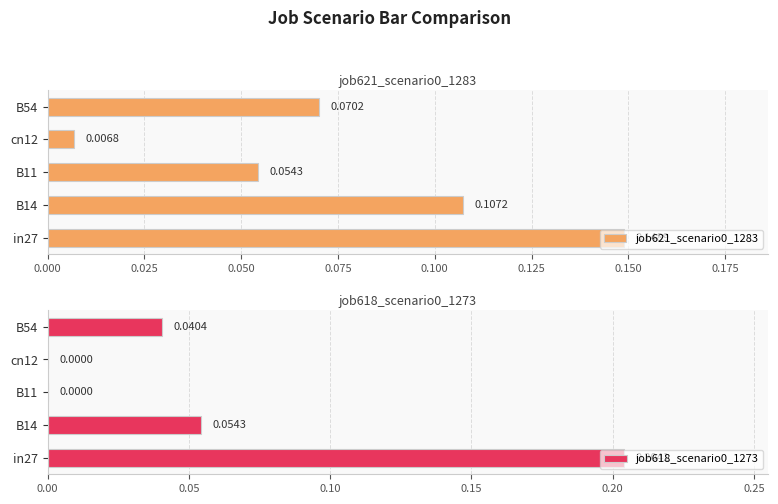

Rank the categories by job621_scenario0_1283 value from highest to lowest.

in27, B14, B54, B11, cn12